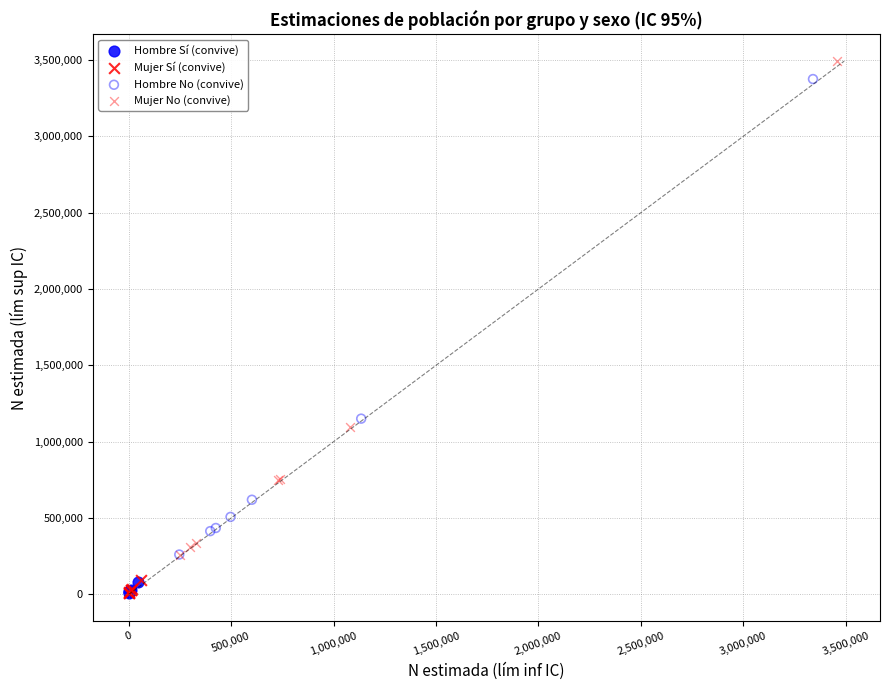

Which series has the largest Y range (max minus min)?

Mujer No (convive)